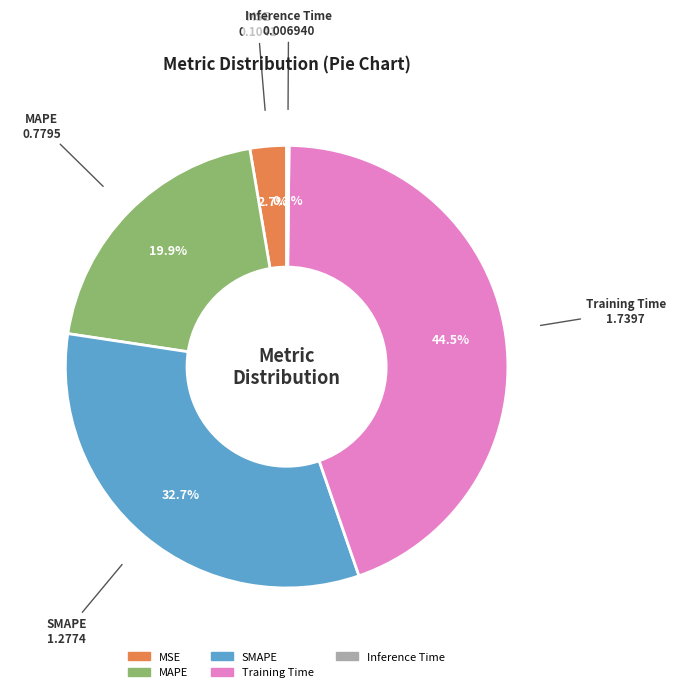

Combined, do Training Time and MAPE account for over 50%?

Yes